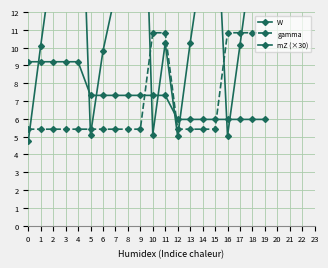

What is the difference between the maximum and second lowest values in the W series?

22.3